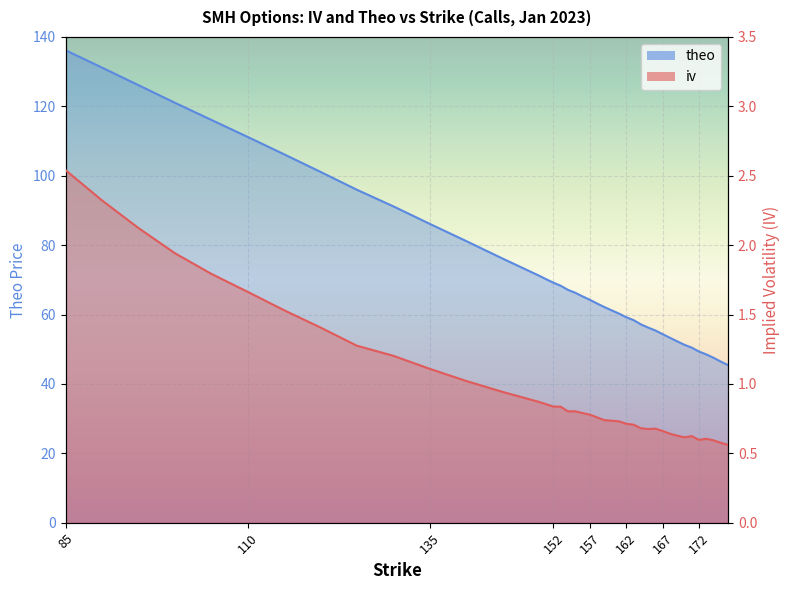

What is the total value across all series at 165?

56.9